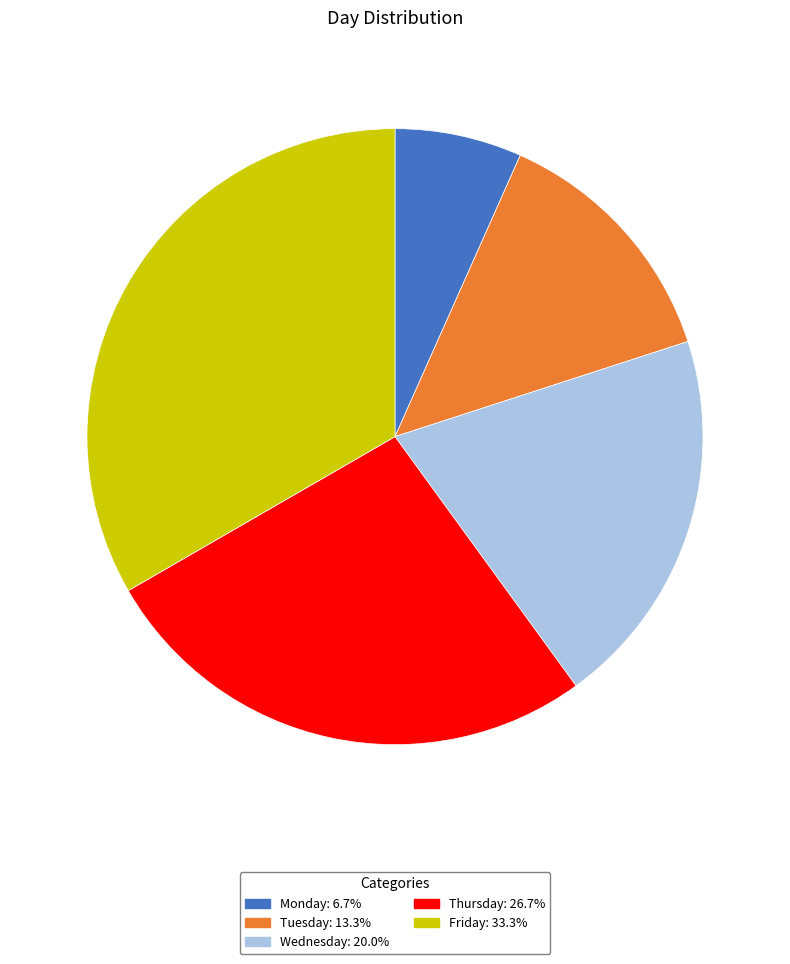

Is it true that Monday is 1% of the pie?

False